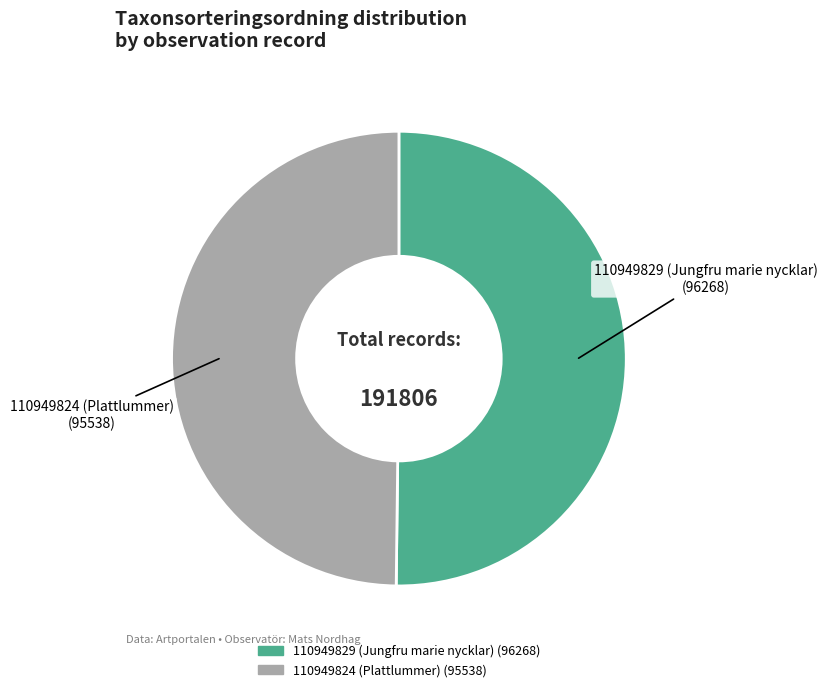

Is the sum of 110949824 (Plattlummer) and 110949829 (Jungfru marie nycklar) greater than half?

Yes